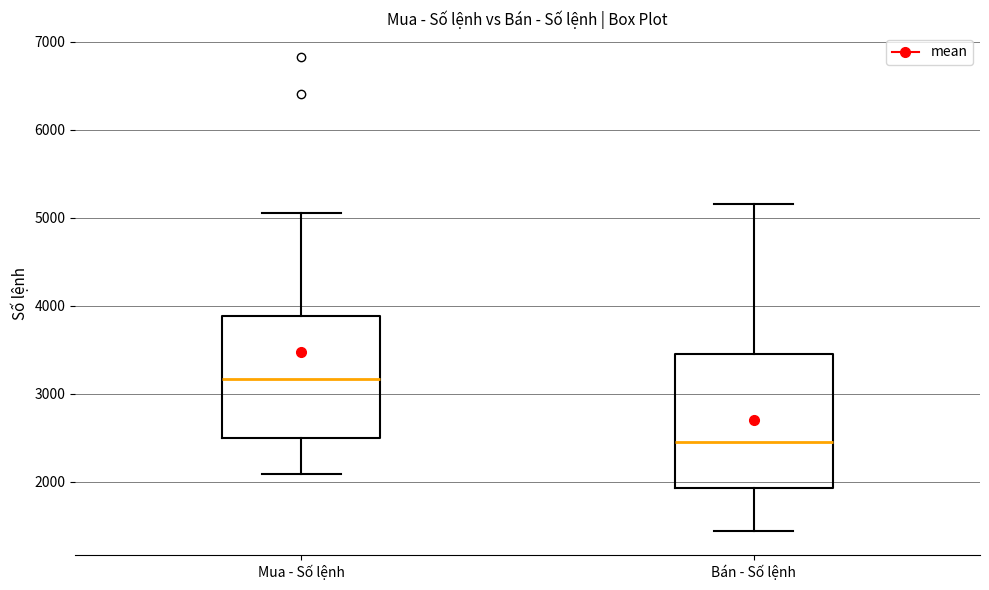

Reading left to right, read every box against the y-axis: the position of its median line, the range the box covers, and the ends of its whiskers. The values are not printed on the chart, so give them approximately, as read against the axis.

Mua - Số lệnh: median 3200, box 2500 to 3900, whiskers 2100 to 5100
Bán - Số lệnh: median 2500, box 1900 to 3500, whiskers 1400 to 5200